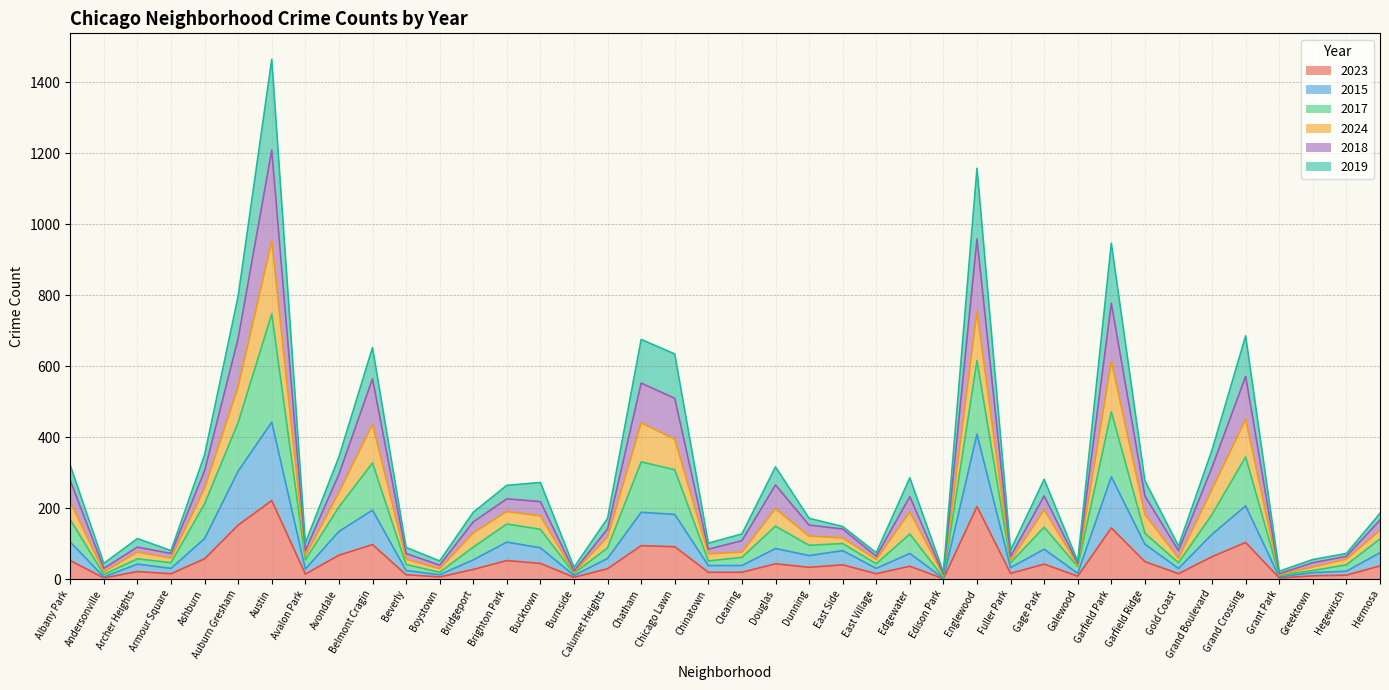

What is the total value across all series at Brighton Park?

991